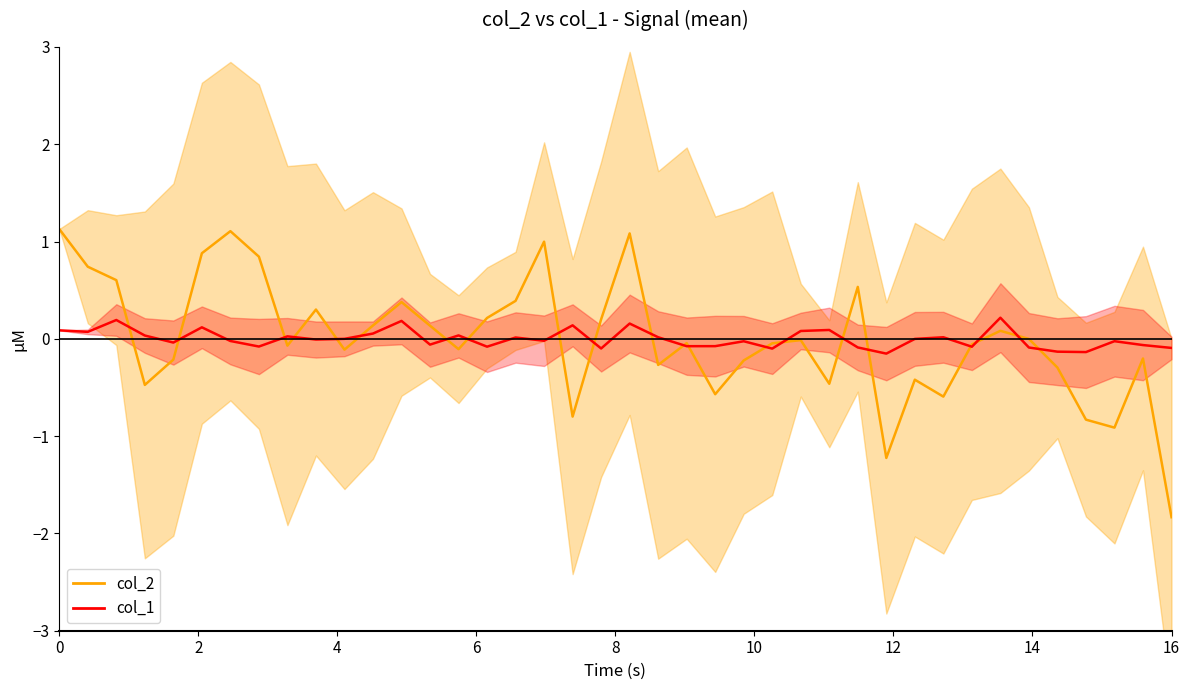

What are all the series names shown in the legend?

col_2, col_1